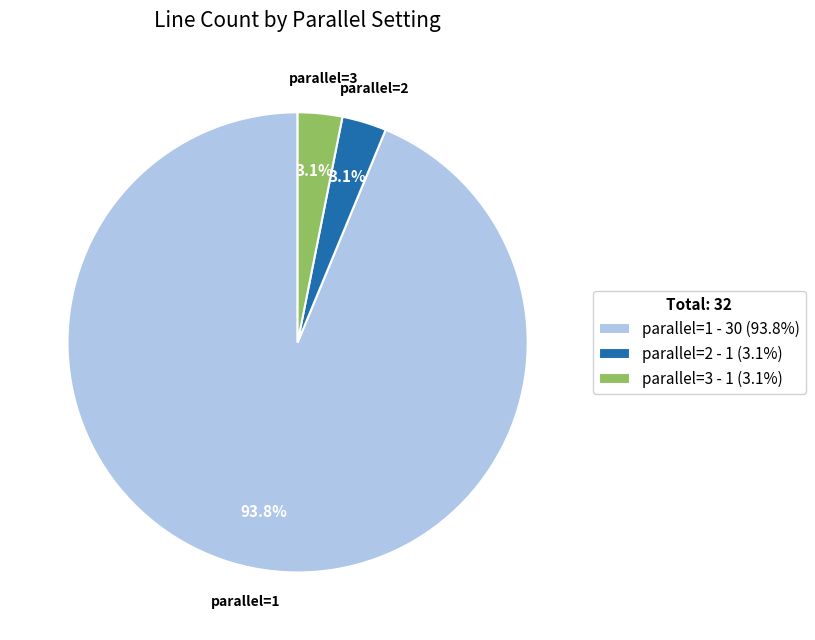

To the nearest percent, what percentage of the pie is parallel=3?

3%